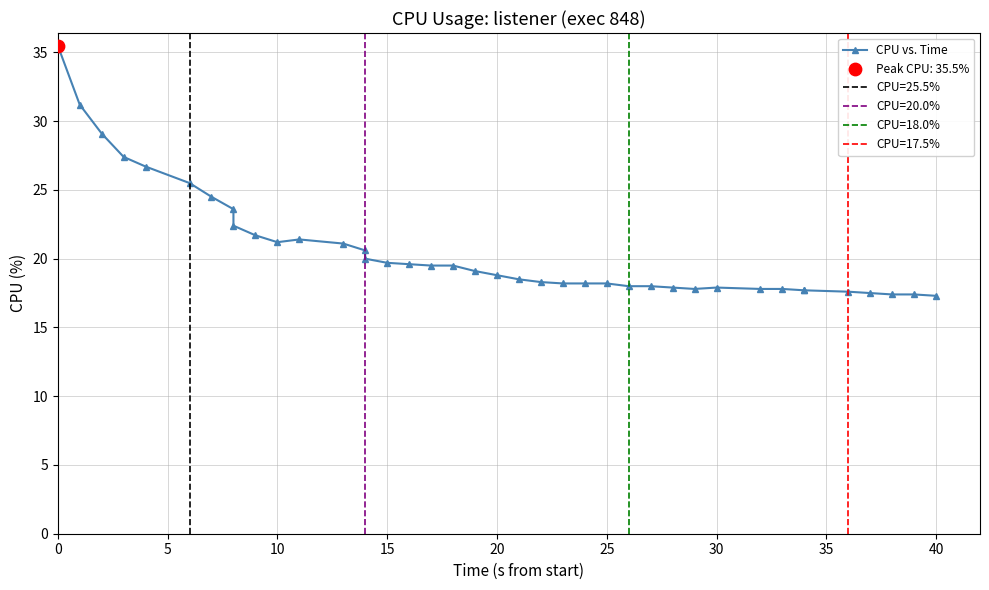

What is the ratio of the value at 23 to the value at 26?

1.0